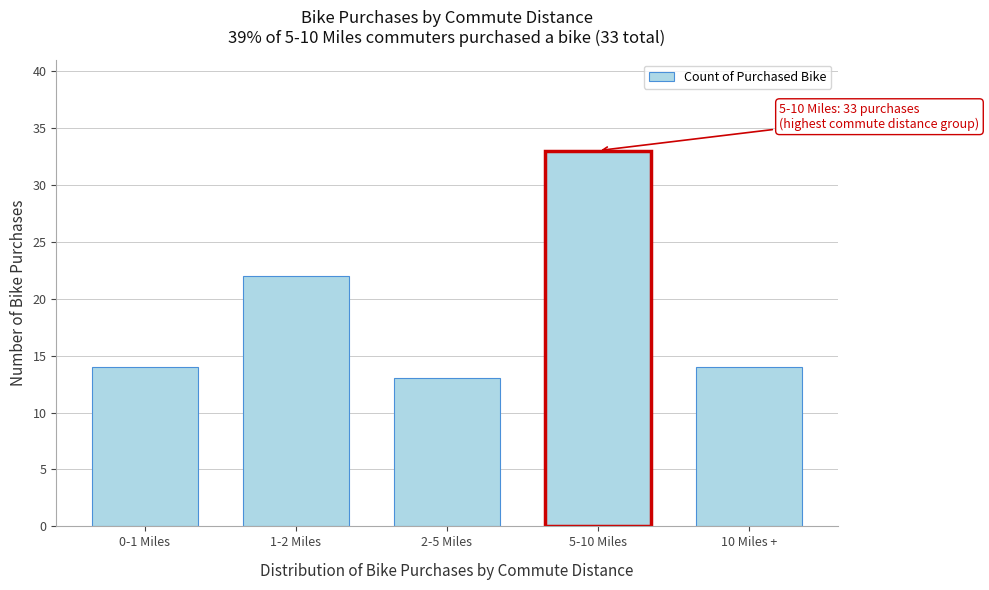

Reading left to right, what are all the values shown in this chart?

14	22	13	33	14